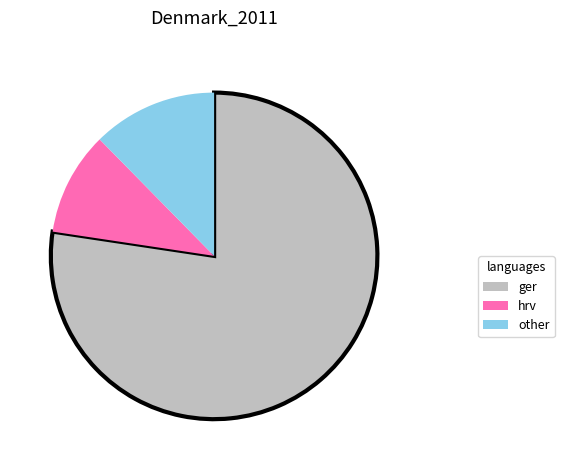

Rank the categories by value from lowest to highest.

hrv, other, ger